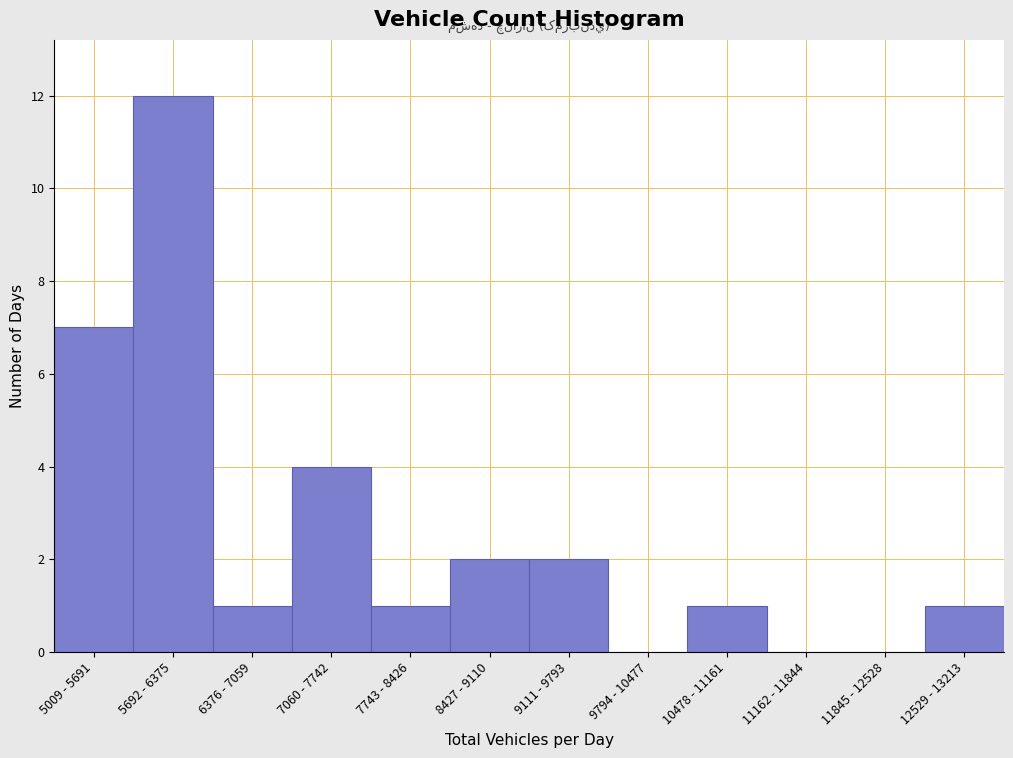

Reading left to right, list all the values displayed in this chart.

5009 - 5691=7	5692 - 6375=12	6376 - 7059=1	7060 - 7742=4	7743 - 8426=1	8427 - 9110=2	9111 - 9793=2	9794 - 10477=0	10478 - 11161=1	11162 - 11844=0	11845 - 12528=0	12529 - 13213=1